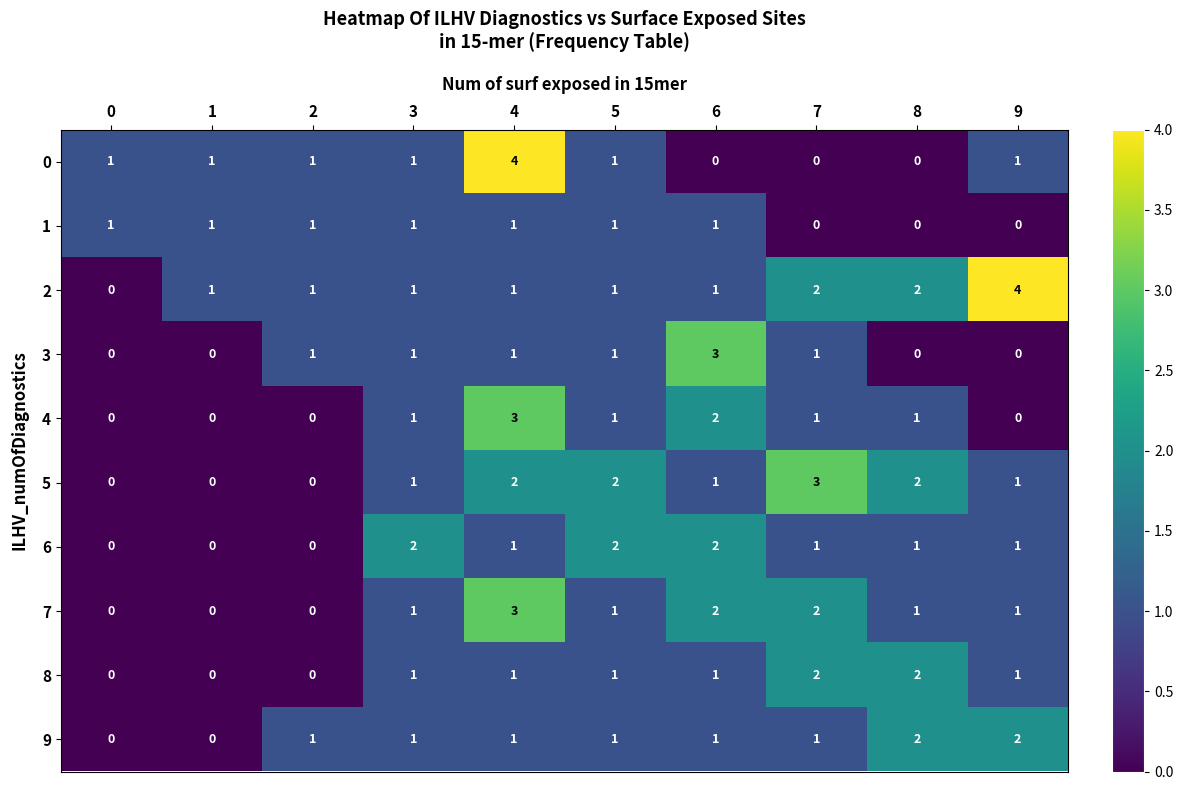

True or false: 3 has a value of 1 at 2.

True